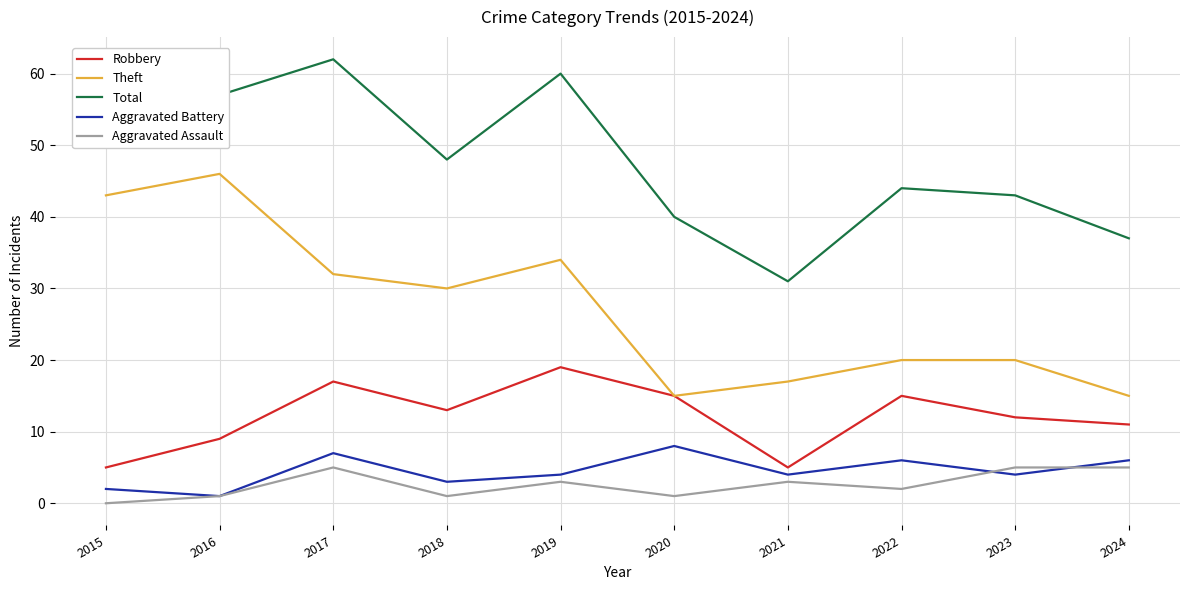

Which series has the largest total across all categories?

Total